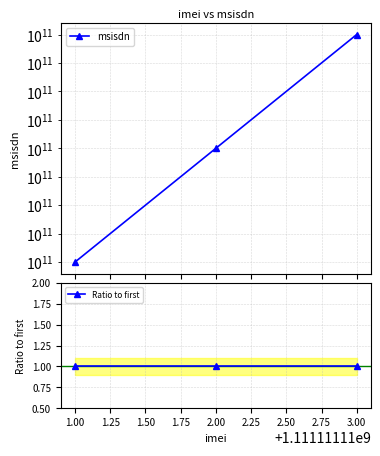

Is the value of Ratio to first at 3.00 greater than the value of msisdn at 2.00?

No